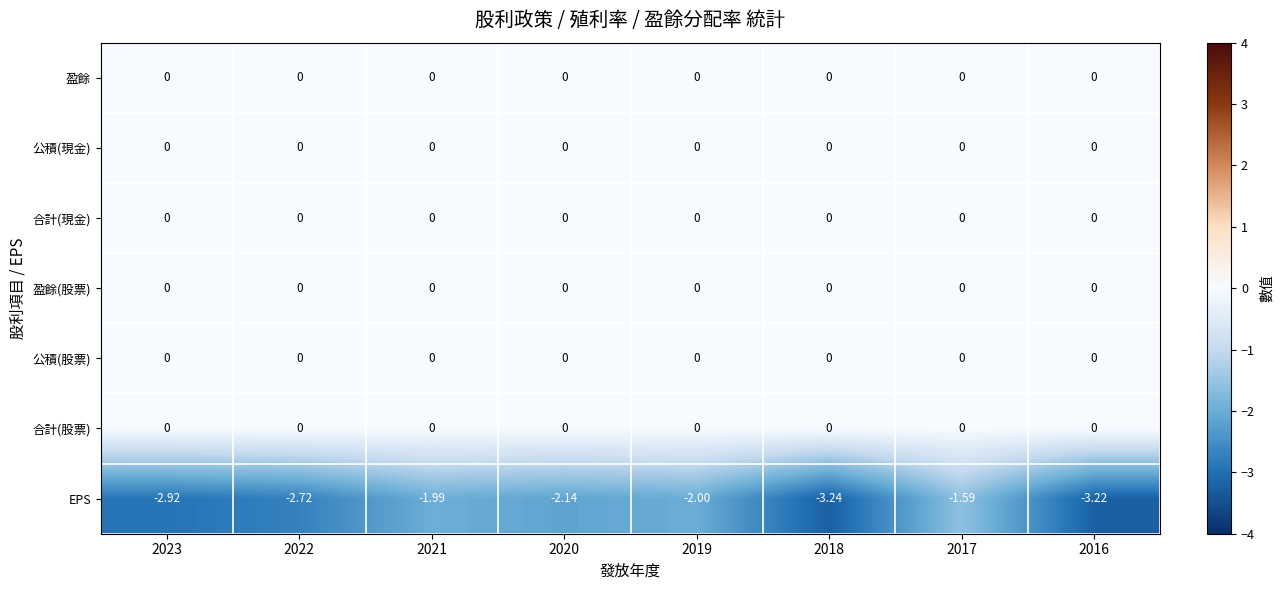

At which category is the sum across all series the highest?

2017